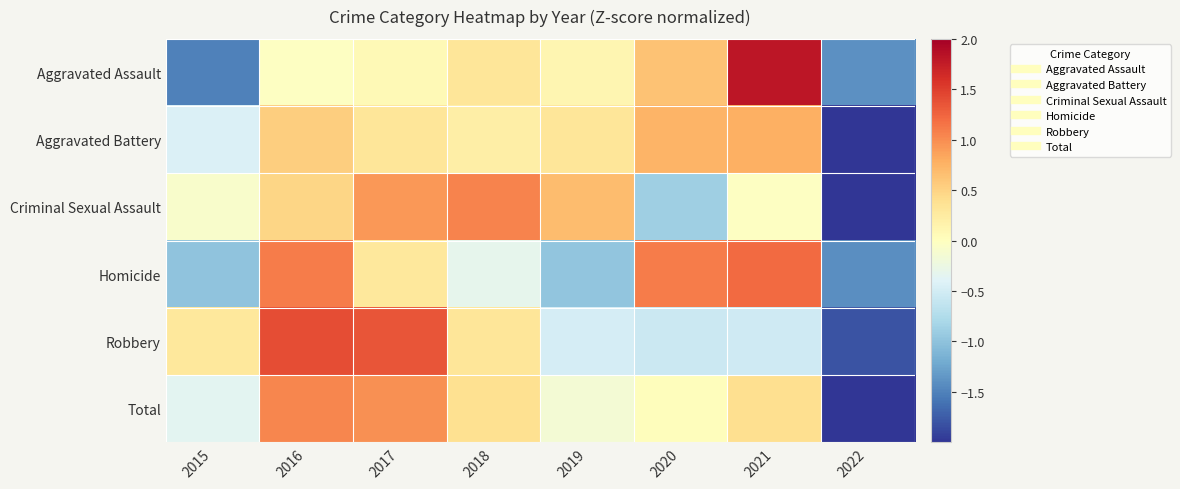

Which category has the lowest value across all series?

2022